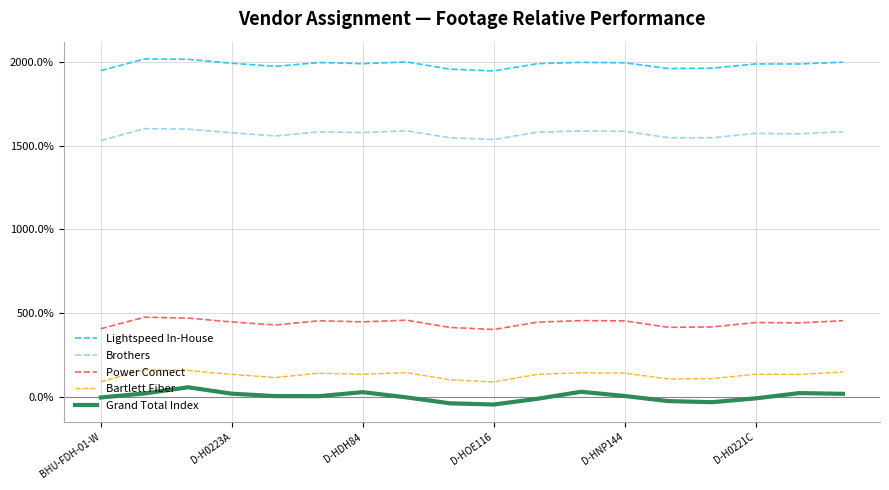

True or false: Grand Total Index and Brothers cross at least once.

False